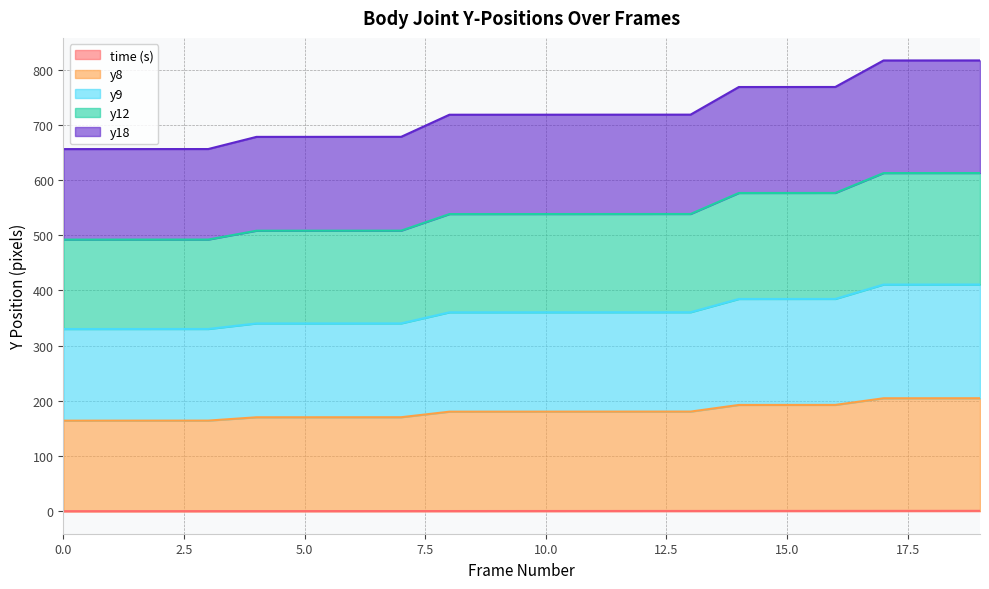

Is it true that y12 equals 265.2 at 15?

False